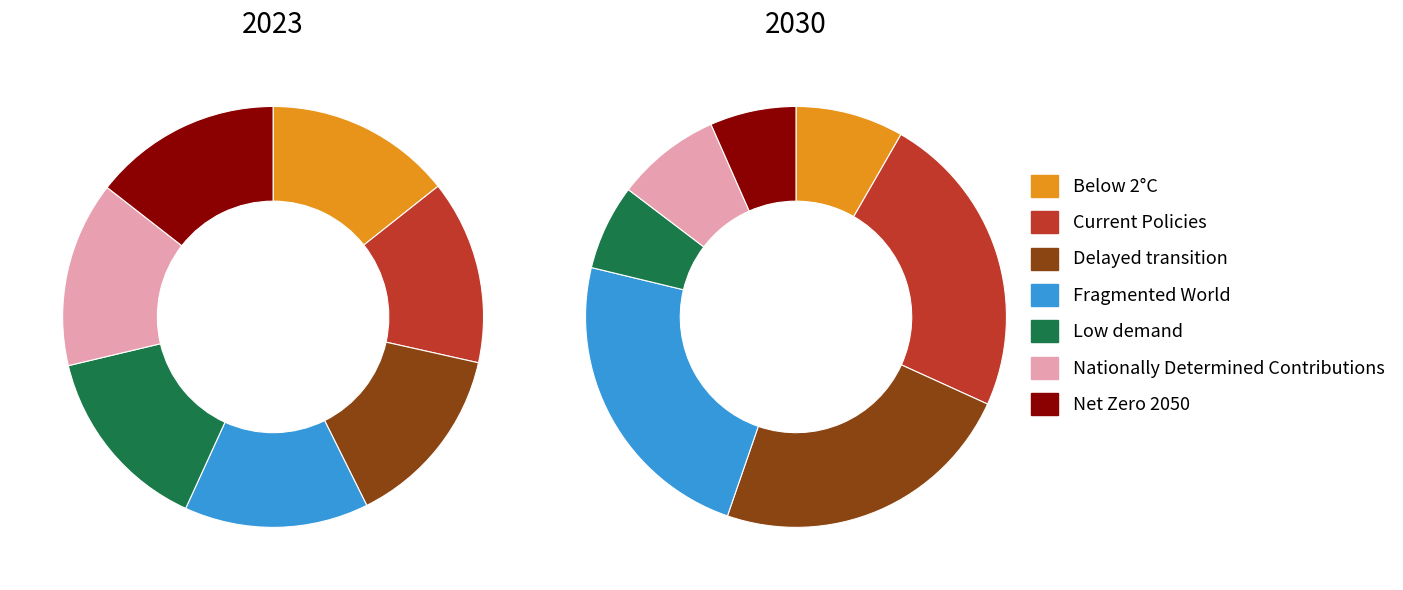

What is the spread (max minus min) of values at Below 2°C?

0.1